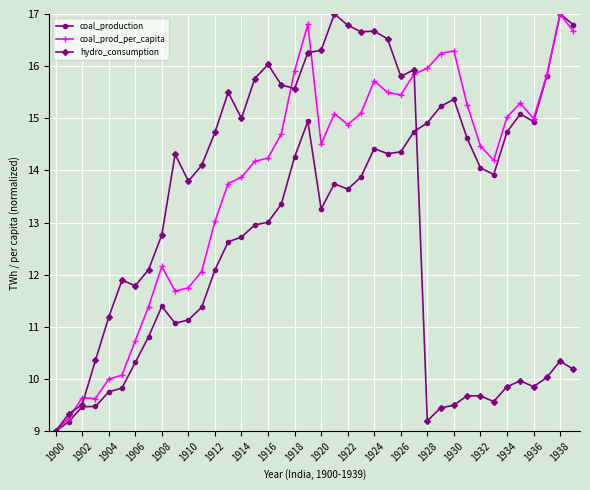

What is the greatest value displayed?

17.0